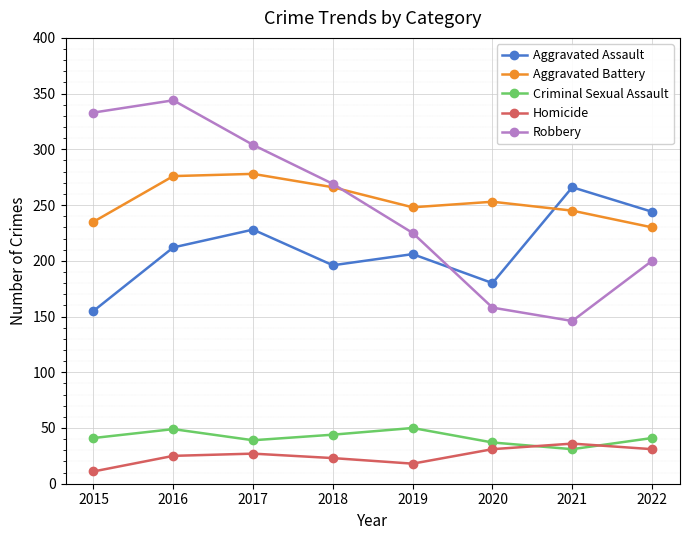

List the labels in order of Aggravated Assault value, smallest first.

2015, 2020, 2018, 2019, 2016, 2017, 2022, 2021